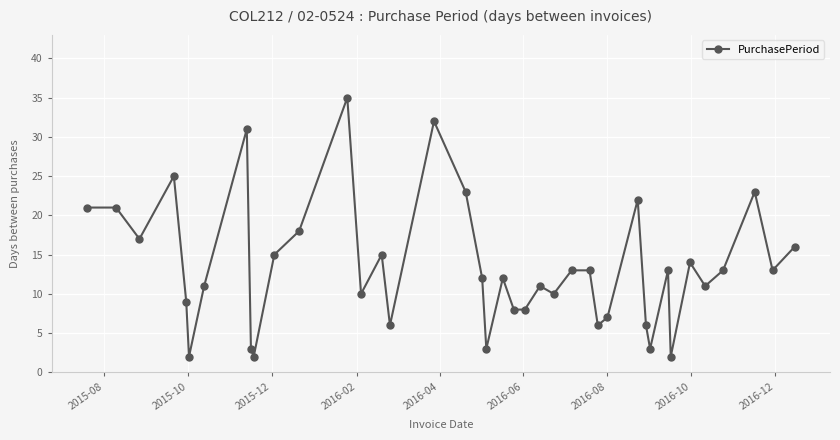

What is the average value?

13